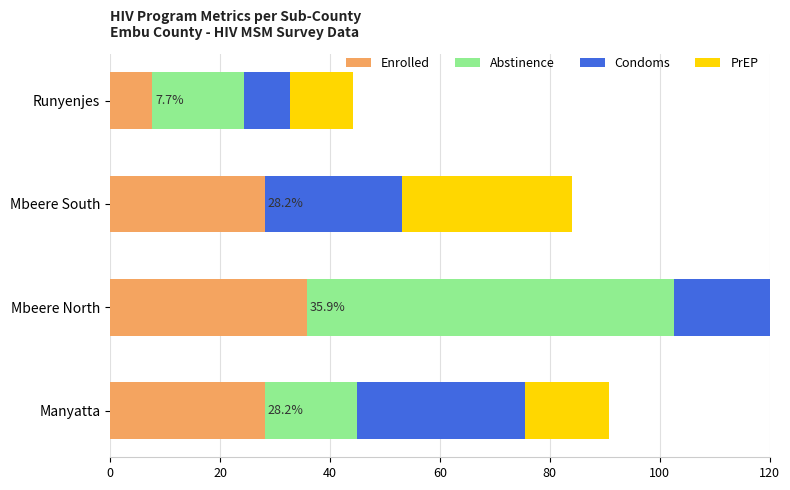

The value of Condoms at Runyenjes is 5.8. True or false?

False